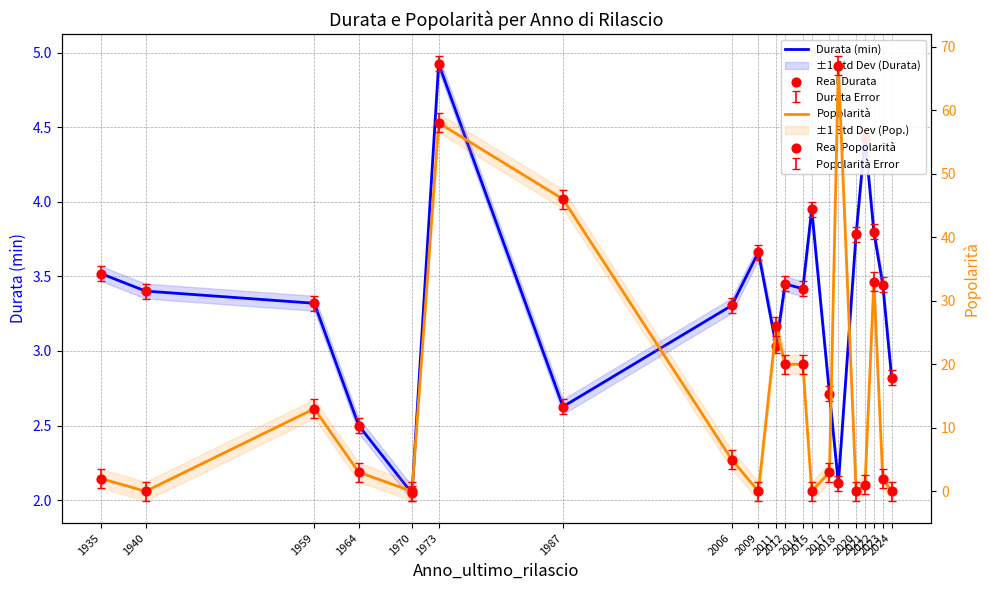

At how many categories does at least one series exceed 12?

8